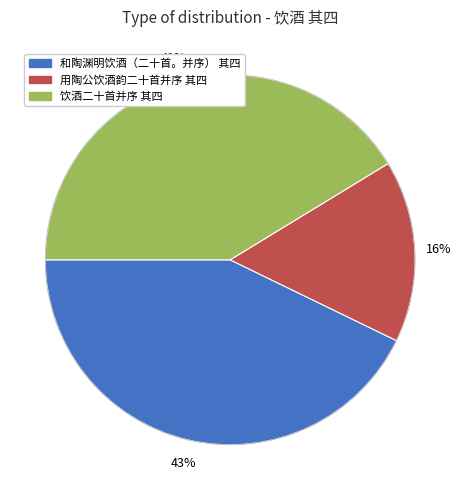

True or false: 用陶公饮酒韵二十首并序 其四 accounts for 16% of the total.

True